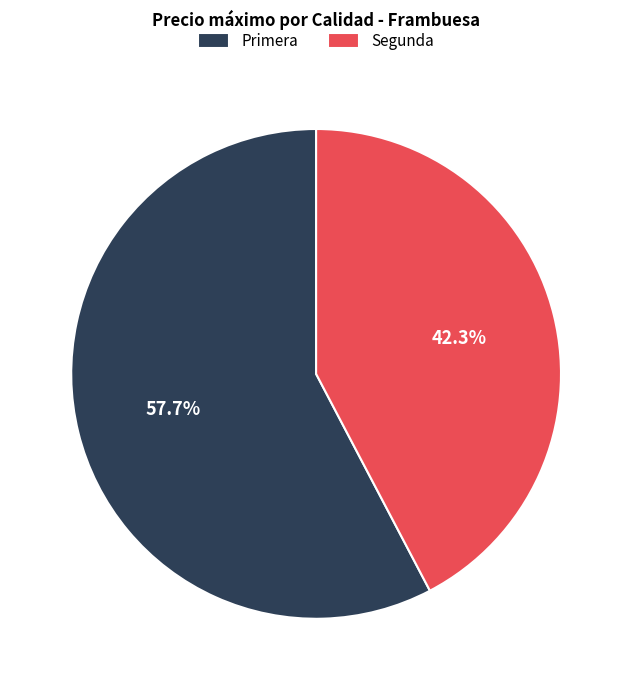

To the nearest percent, what is the average slice percentage?

50%